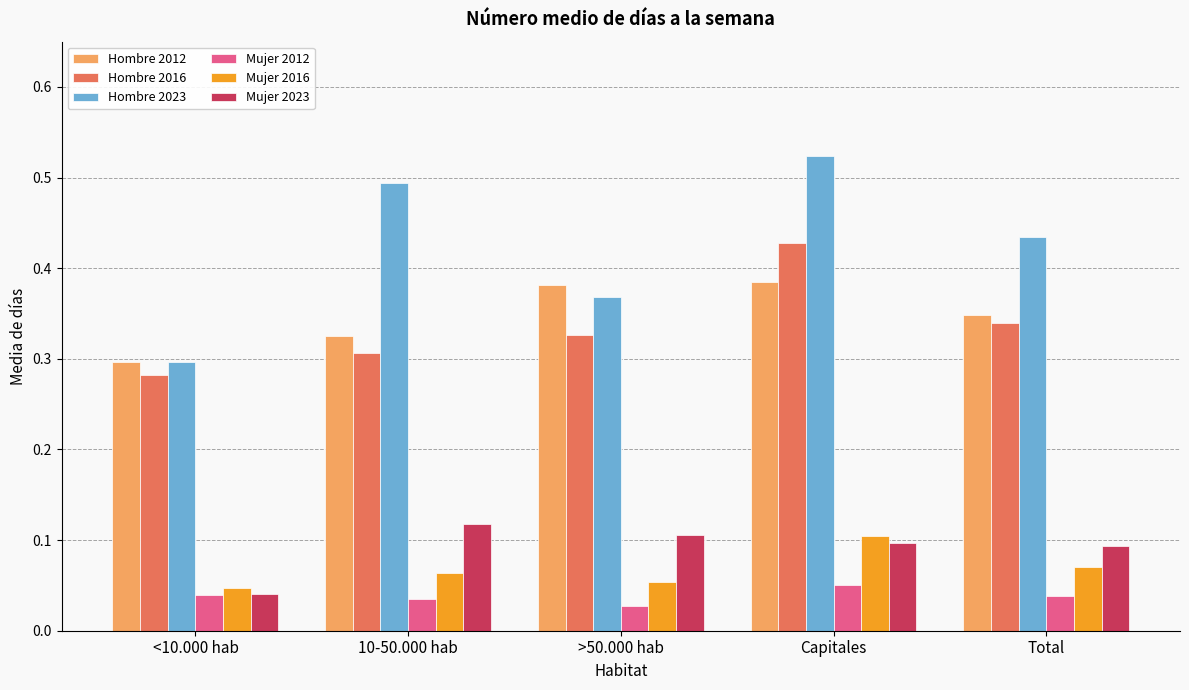

At how many categories does at least one series exceed 0?

5